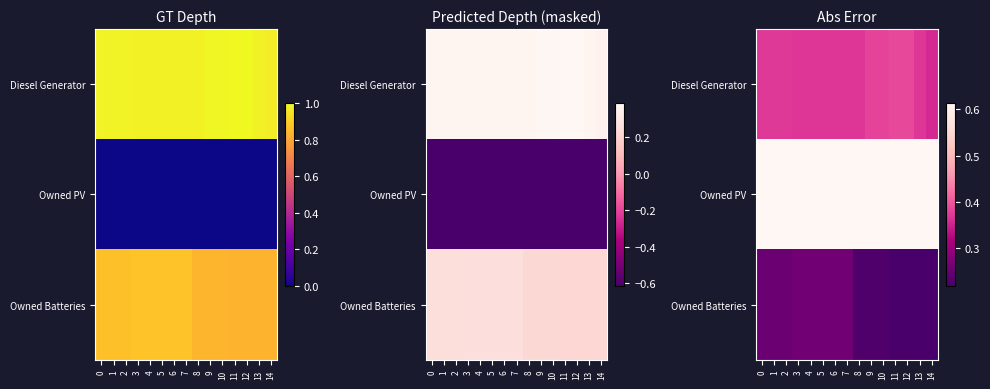

What is the lowest value of the Owned PV series?

0.6